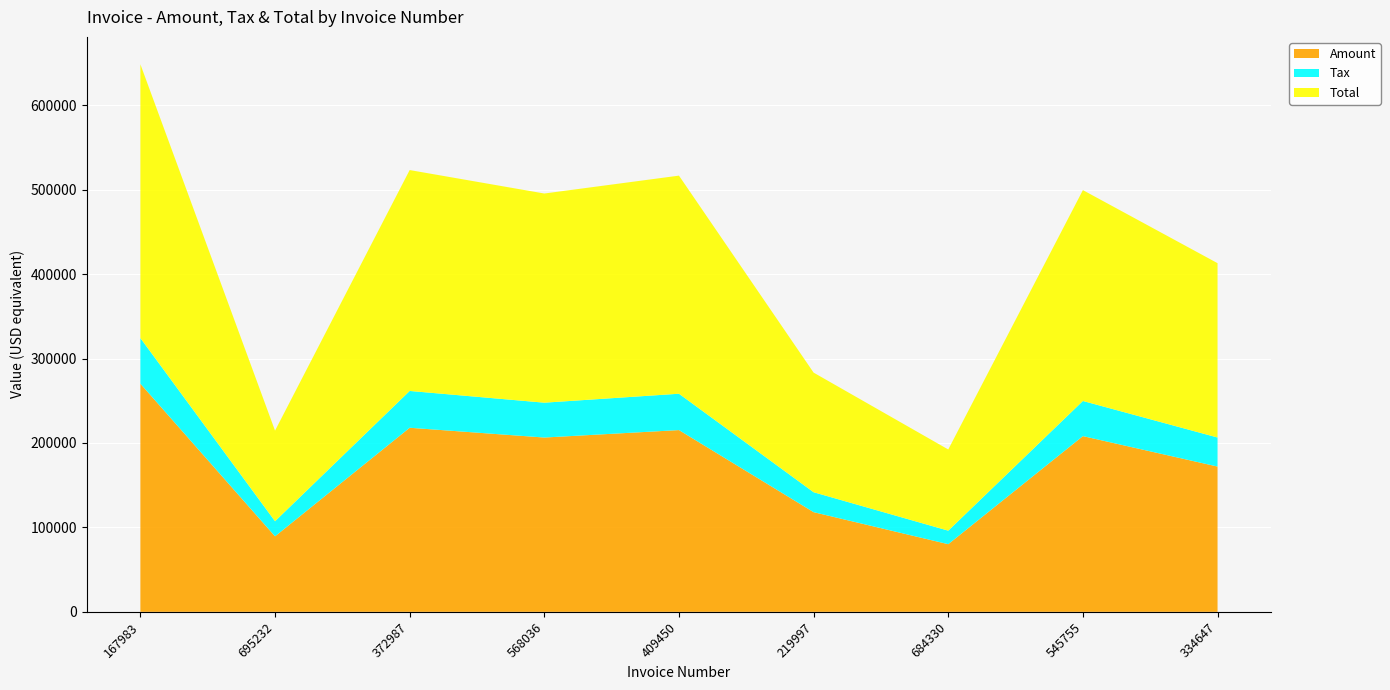

Reading left to right, what are all the values shown in this chart?

Amount: 167983=270262.0	695232=89439.0	372987=218050.0	568036=206470.0	409450=215299.0	219997=118071.0	684330=80135.0	545755=208150.0	334647=172087.0
Tax: 167983=54052.4	695232=17887.8	372987=43610.0	568036=41294.0	409450=43059.8	219997=23614.2	684330=16027.0	545755=41630.0	334647=34417.4
Total: 167983=324314.0	695232=107327.0	372987=261660.0	568036=247764.0	409450=258359.0	219997=141685.0	684330=96162.0	545755=249780.0	334647=206504.0